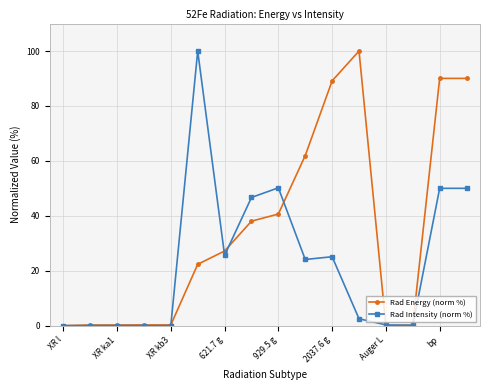

Does the chart have visible grid lines?

Yes